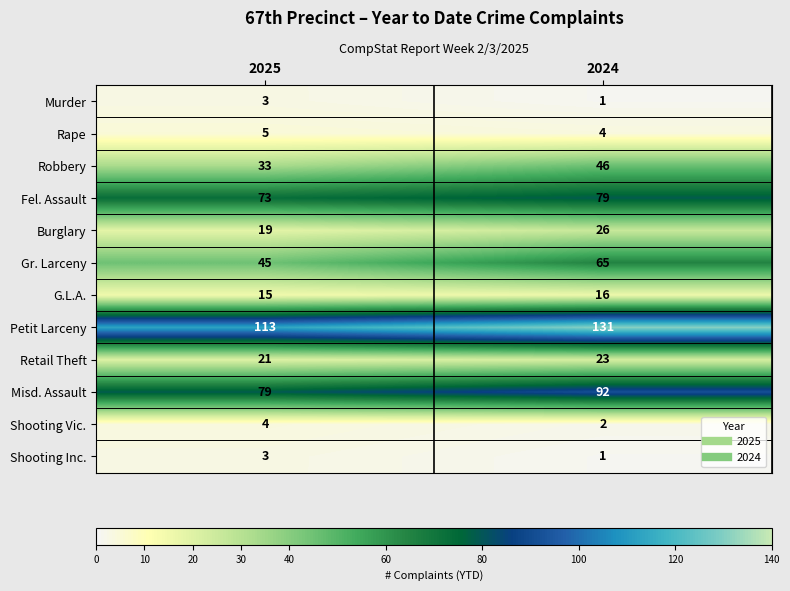

List the labels in order of Retail Theft value, largest first.

2024, 2025